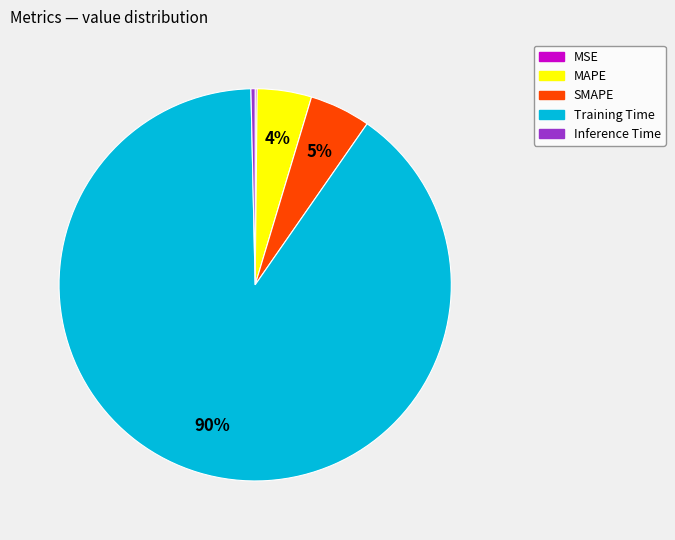

To the nearest percent, what is the difference between the Inference Time and MAPE slice percentages?

4%